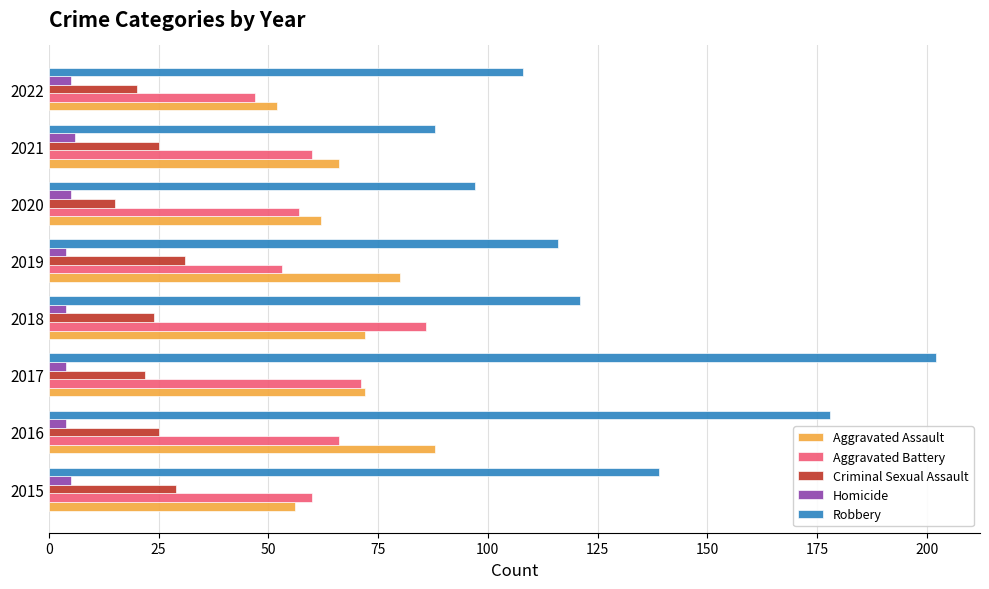

At how many categories does at least one series exceed 7?

8